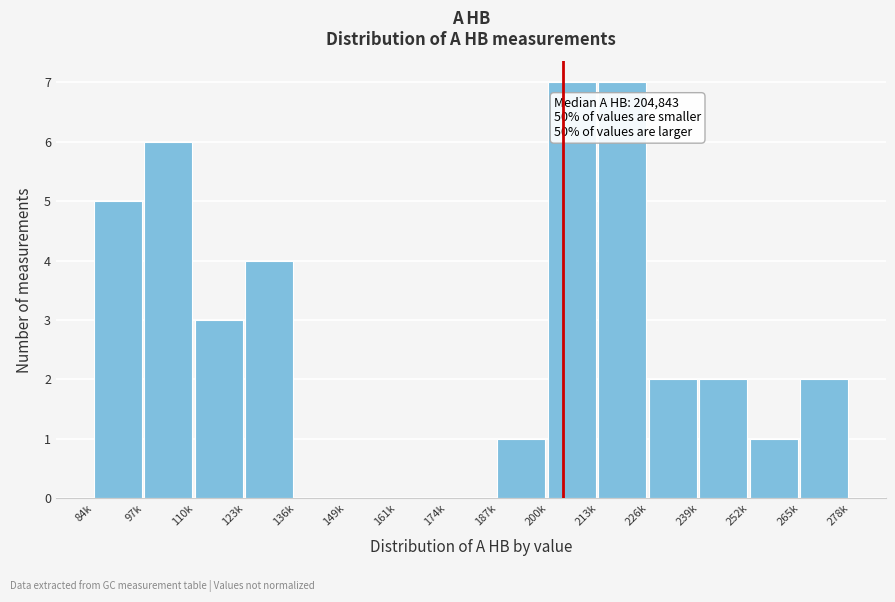

Reading left to right, transcribe all the data shown in this chart.

84k=5	97k=6	110k=3	123k=4	136k=0	149k=0	161k=0	174k=0	187k=1	200k=7	213k=7	226k=2	239k=2	252k=1	265k=2